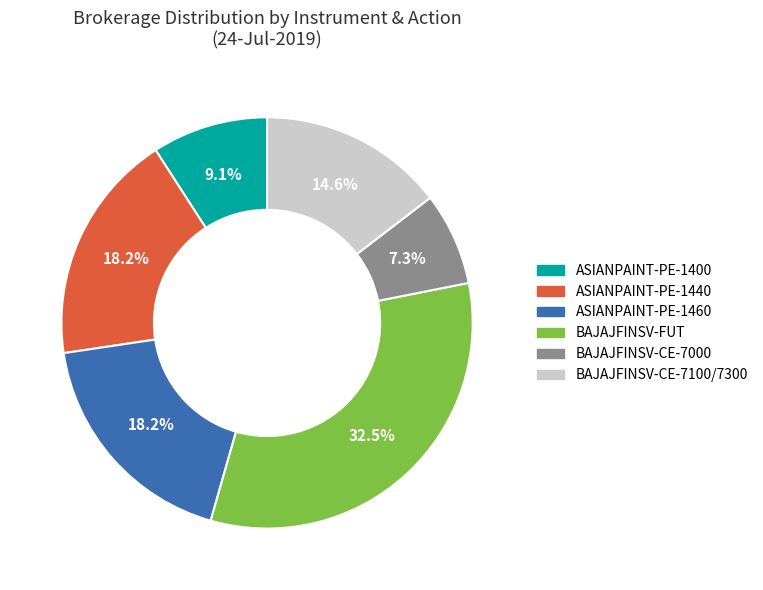

Which slice is the smallest?

BAJAJFINSV-CE-7000